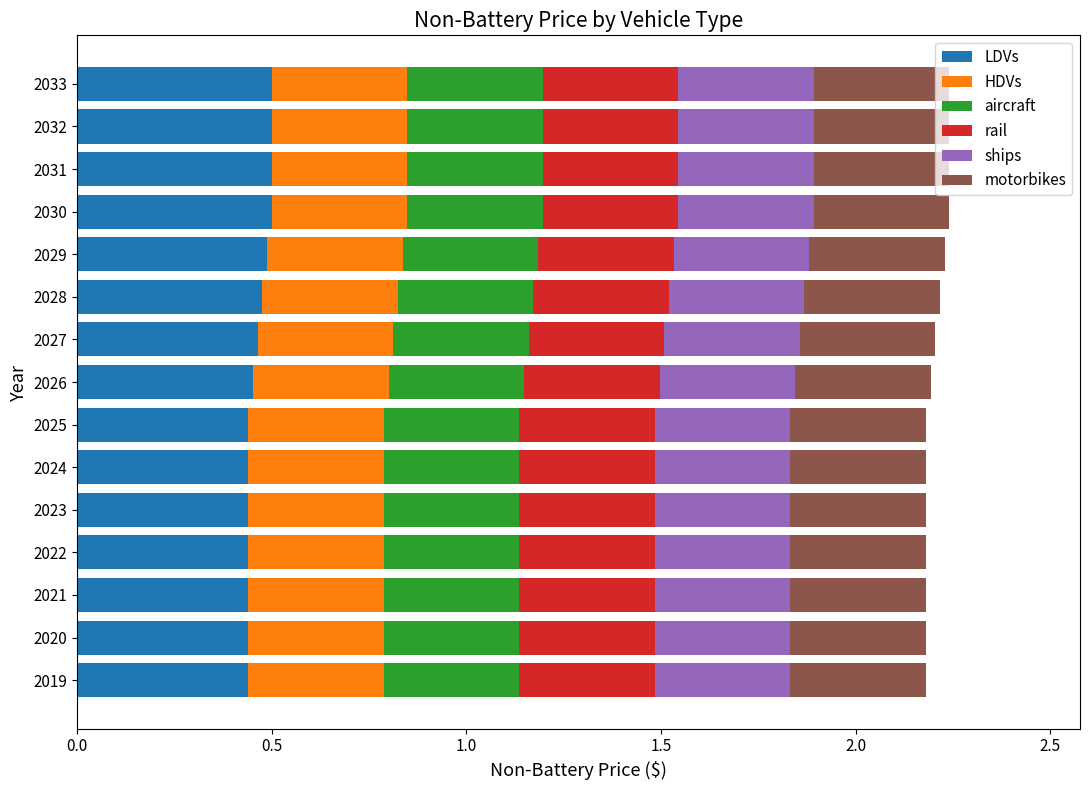

What is the sum of all LDVs values?

7.0